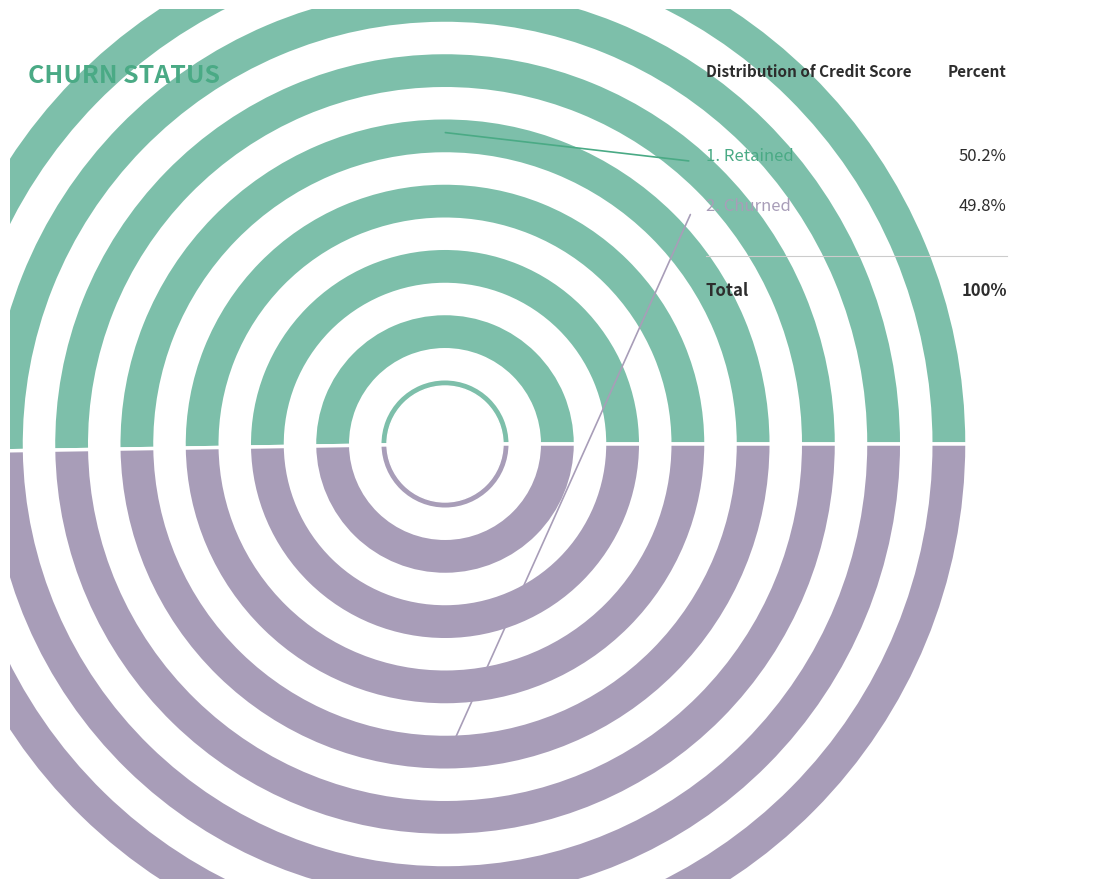

Rank the categories by value from lowest to highest.

Churned, Retained